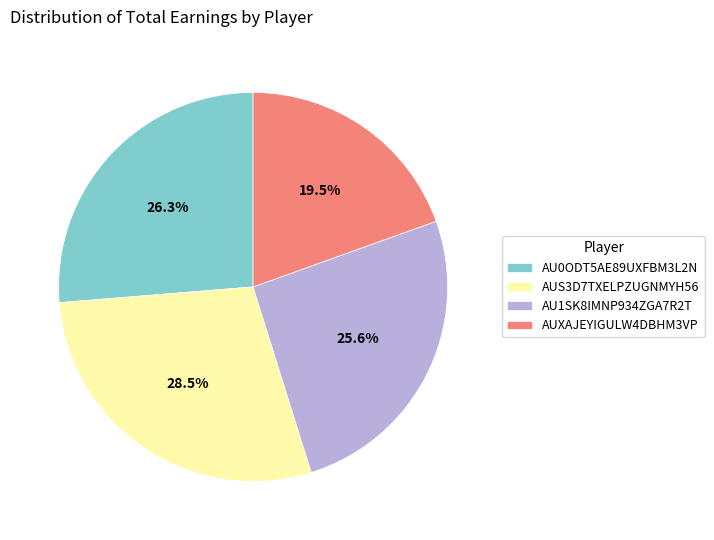

Is there any slice that represents more than half of the pie?

No